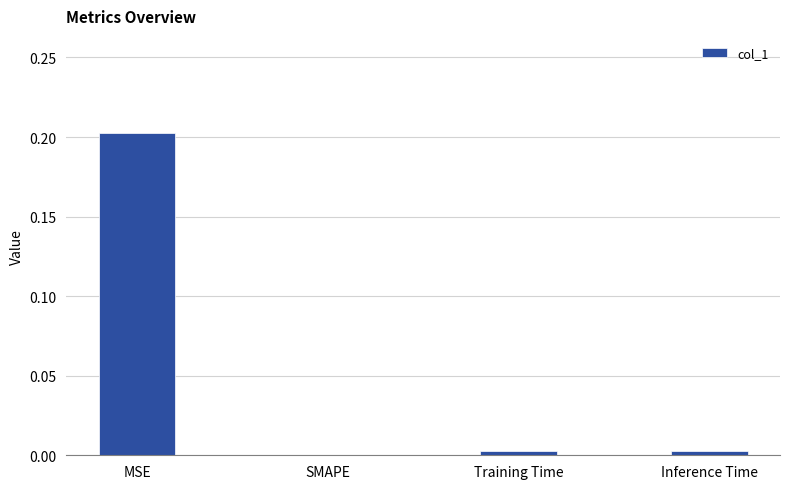

What is the average value?

0.1